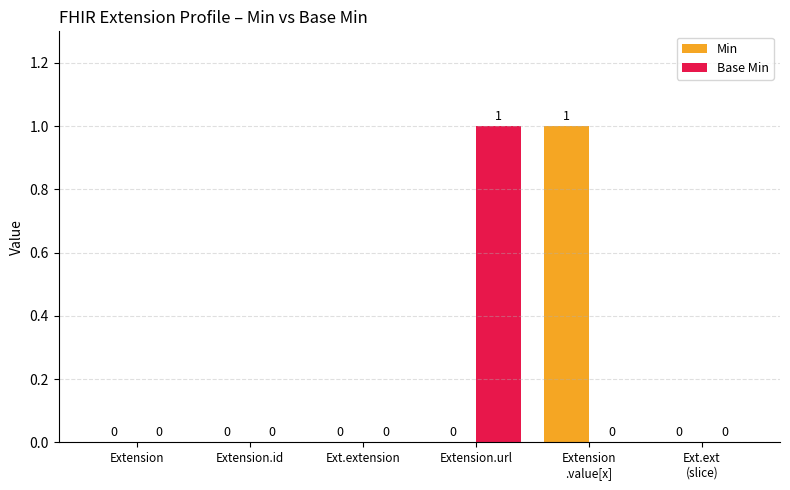

Reading left to right, extract all data points from this chart.

Min: 0	0	0	0	1	0
Base Min: 0	0	0	1	0	0